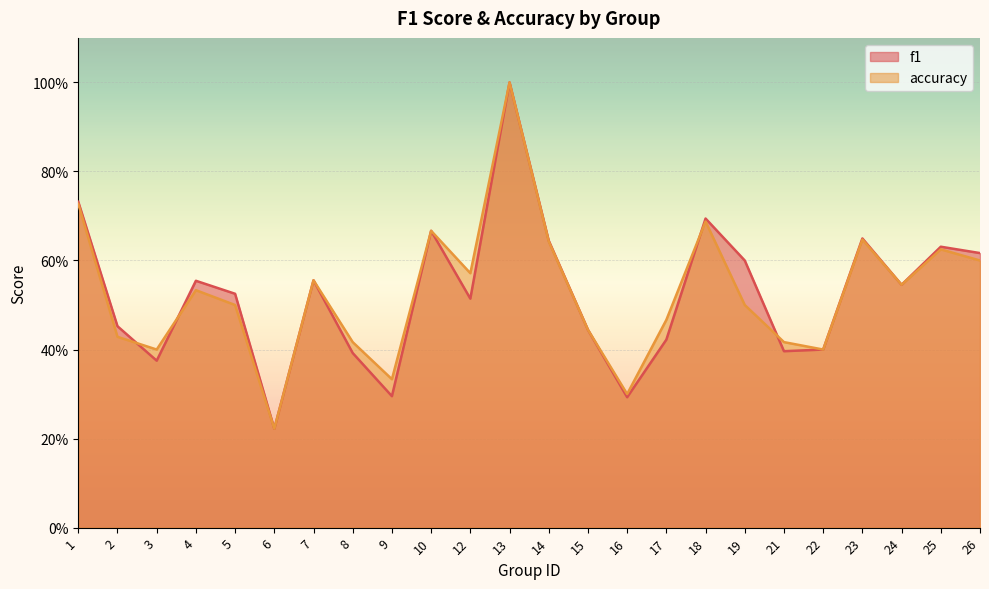

How many series are shown in this chart?

2